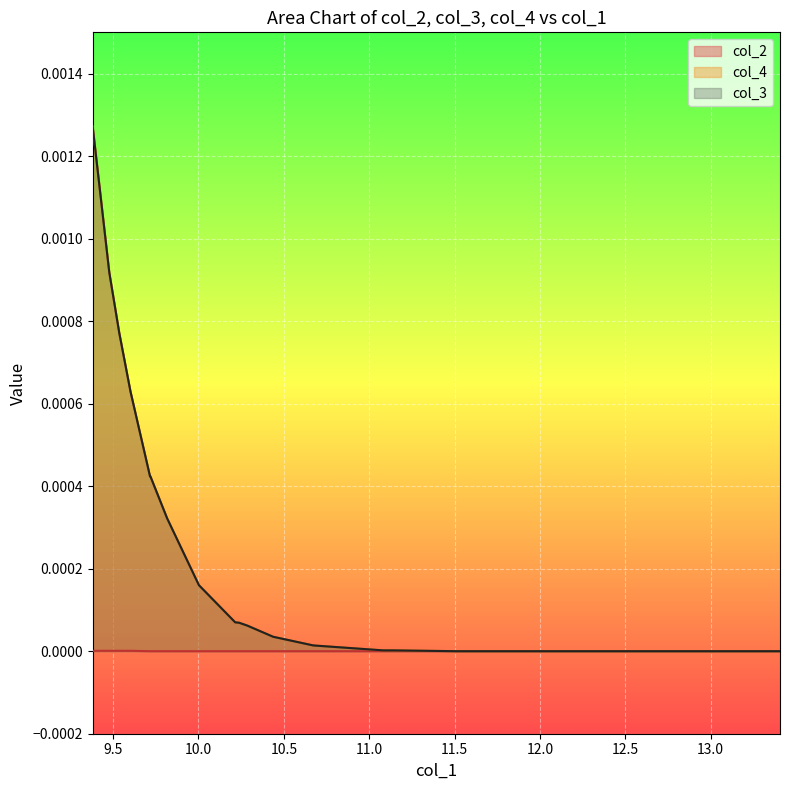

The col_3 series shows 0.0 at SIRT2. True or false?

False